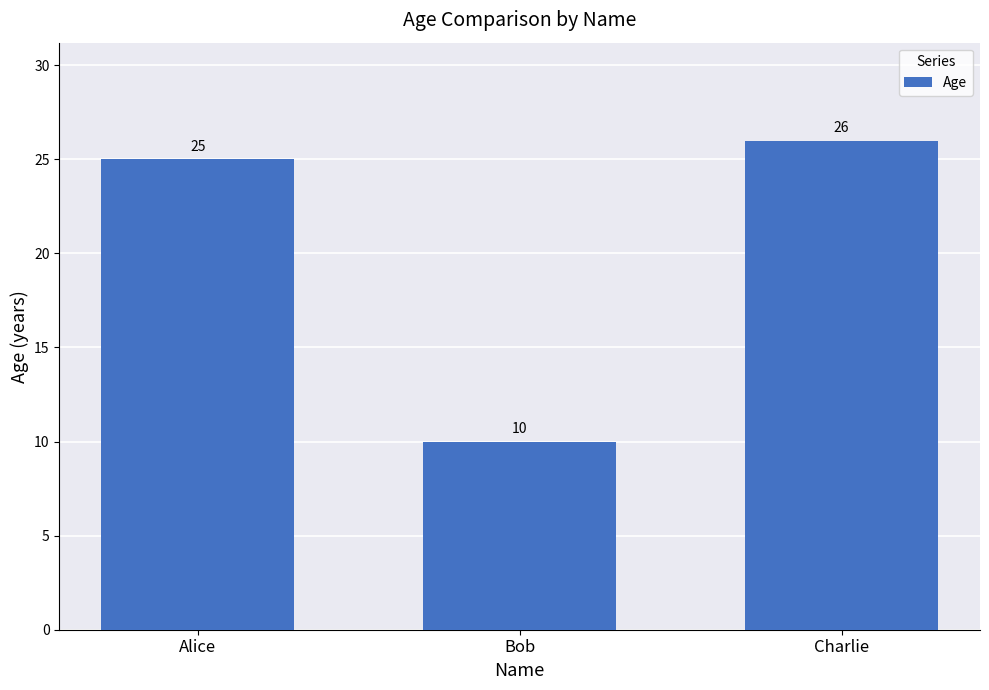

At which category does the chart reach its peak across all series?

Charlie